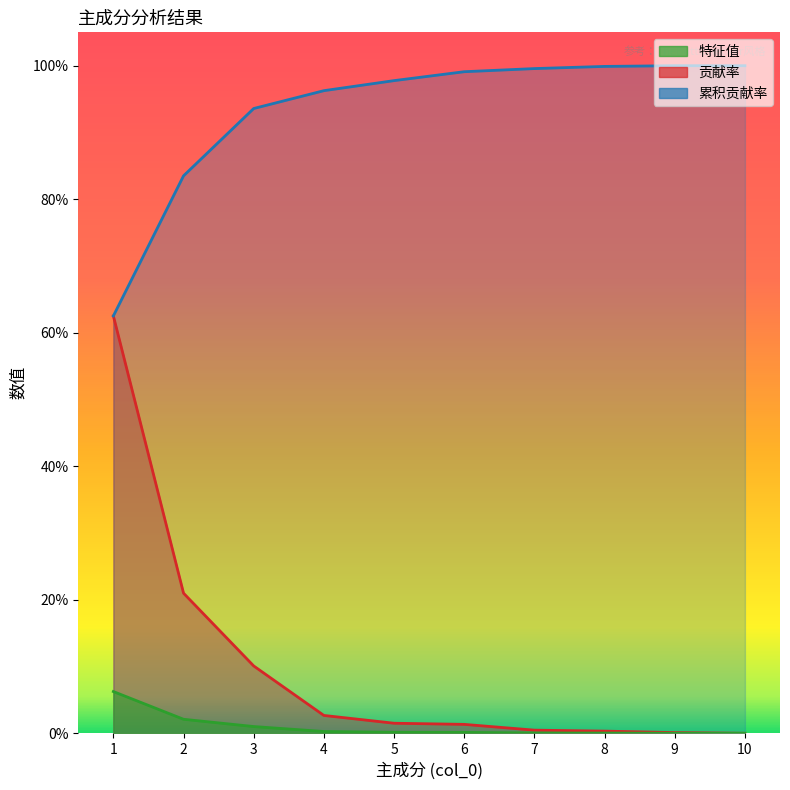

Count the number of data series in this chart.

3